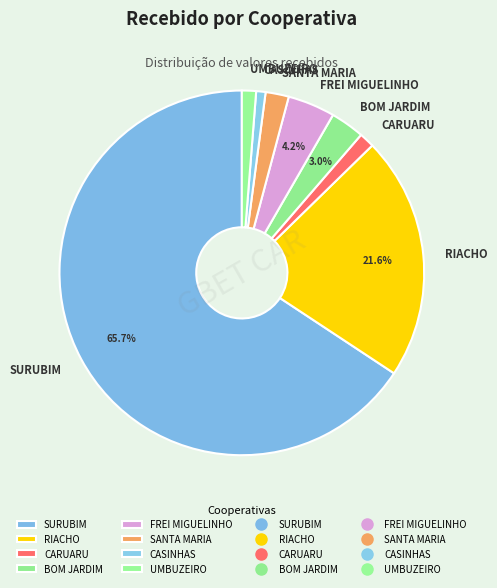

Which has a higher value, CASINHAS or RIACHO?

RIACHO